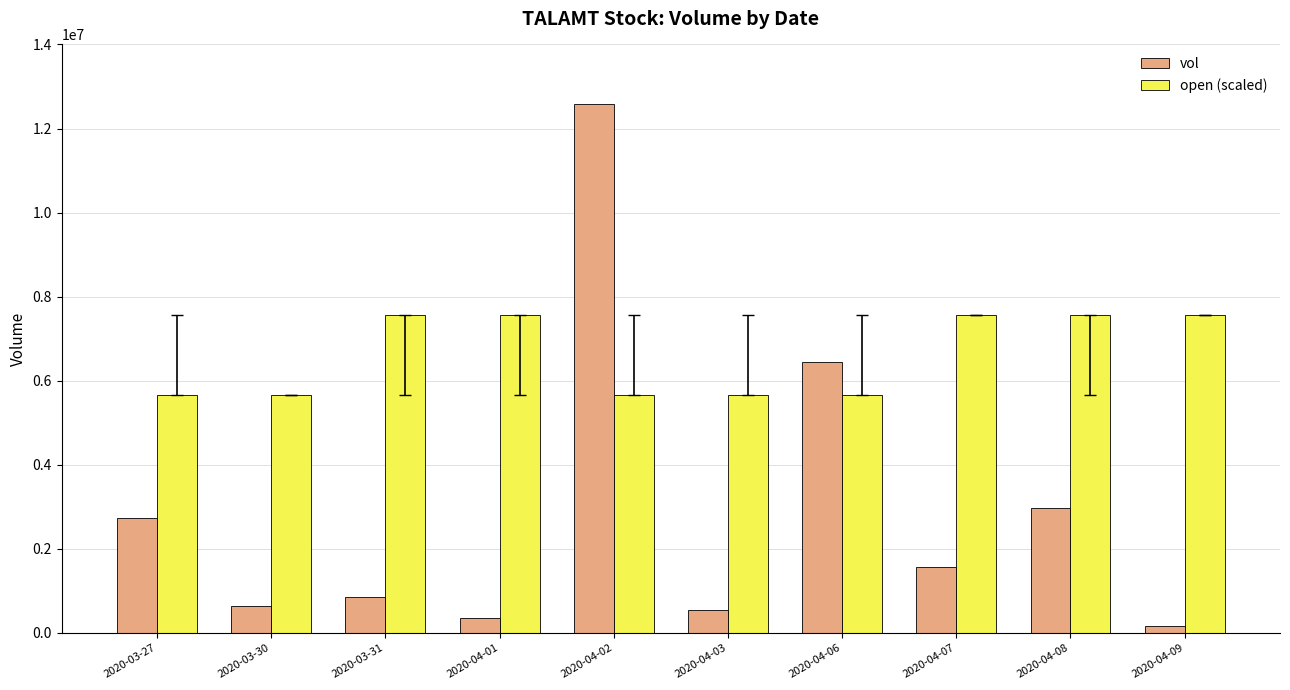

At 2020-04-08, list the series in order from largest to smallest.

open (scaled), vol